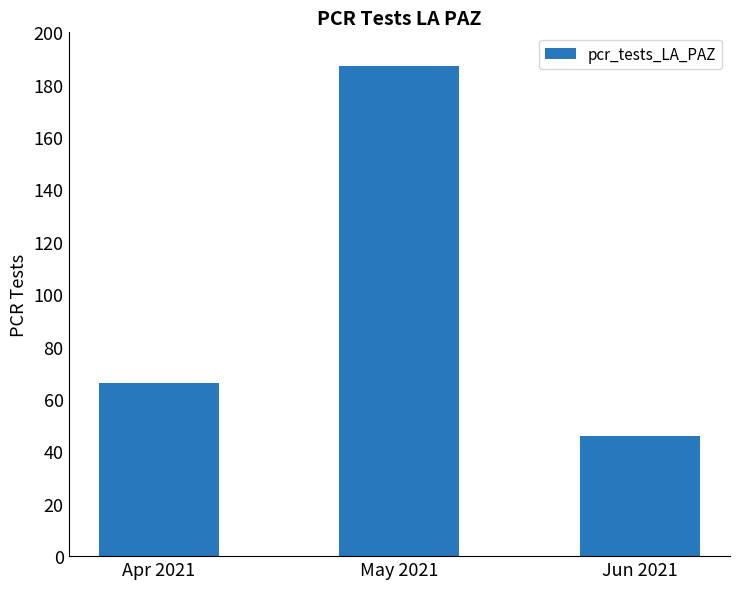

Which label corresponds to the smallest value in the chart?

Jun 2021